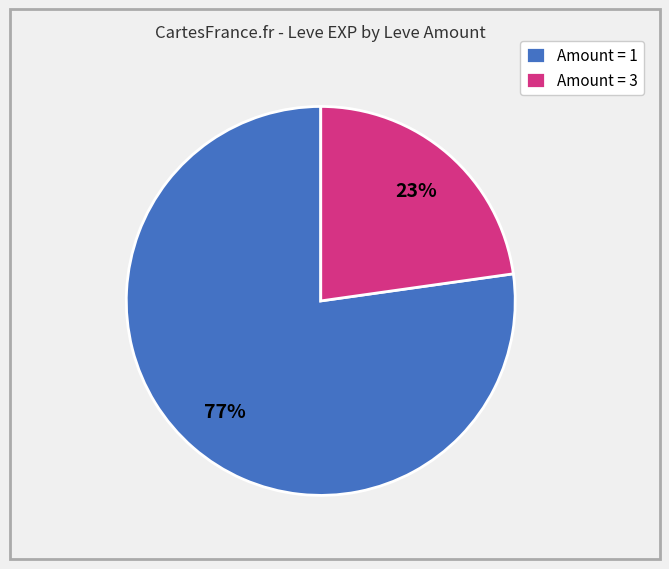

Is there any slice that represents more than half of the pie?

Yes